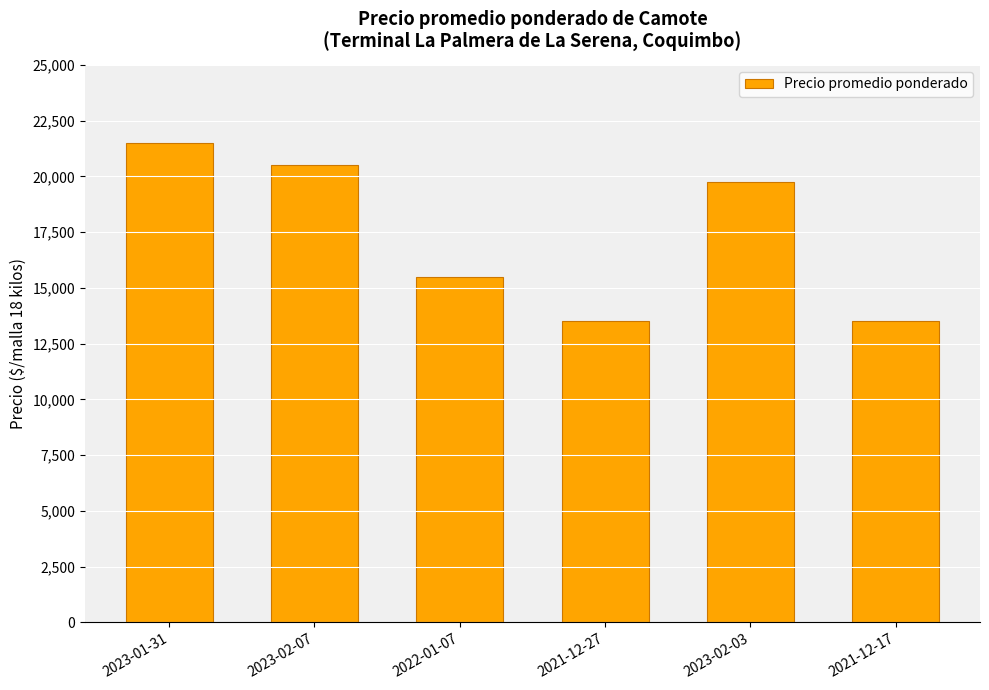

The chart shows a value of 20270 at 2021-12-27. True or false?

False